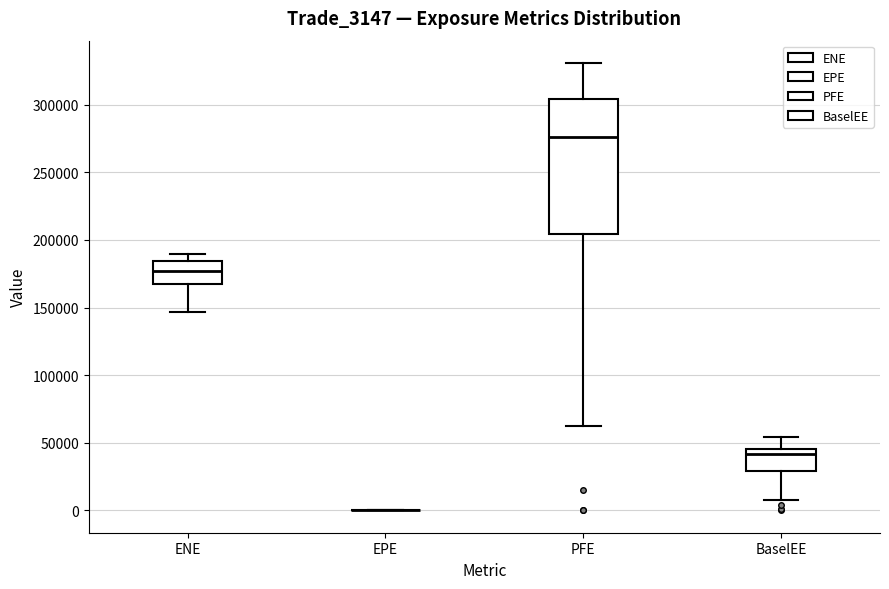

Reading left to right, read every box against the y-axis: the position of its median line, the range the box covers, and the ends of its whiskers. The values are not printed on the chart, so give them approximately, as read against the axis.

ENE: median 175000, box 165000 to 185000, whiskers 145000 to 190000
EPE: box collapsed to a line at 0, whiskers 0 to 0
PFE: median 275000, box 205000 to 305000, whiskers 60000 to 330000
BaselEE: median 40000, box 30000 to 45000, whiskers 10000 to 55000